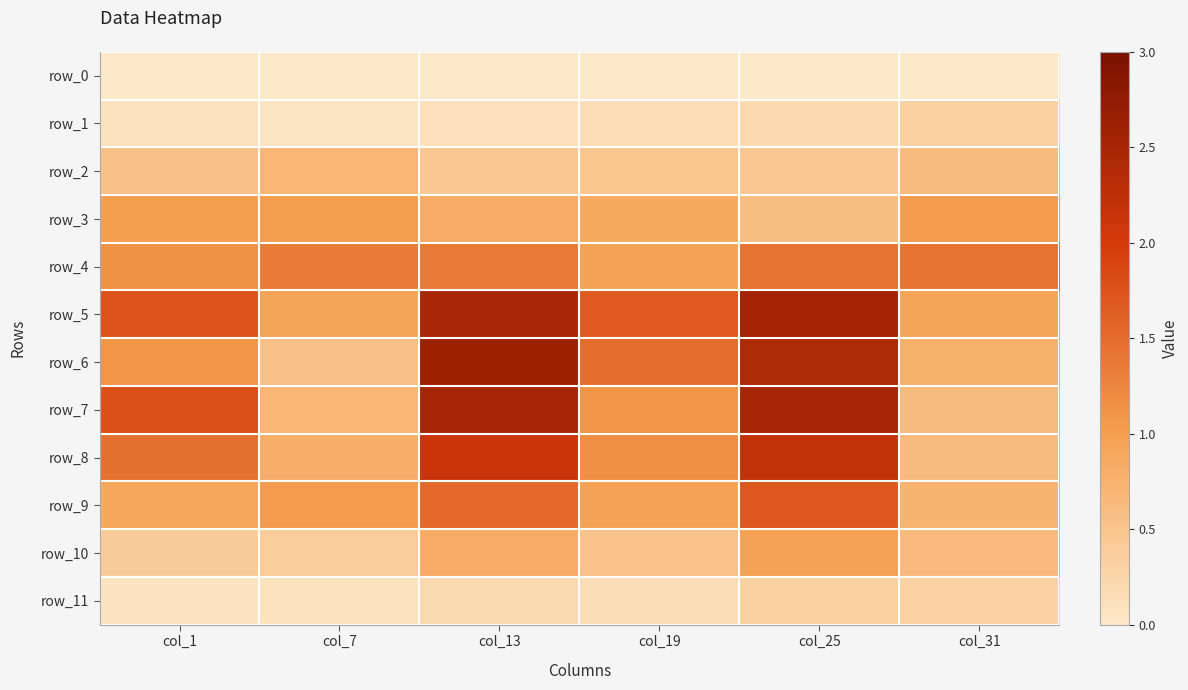

Rank the series by their maximum value, from highest to lowest.

row_6, row_5, row_7, row_8, row_9, row_4, row_3, row_10, row_2, row_1, row_11, row_0